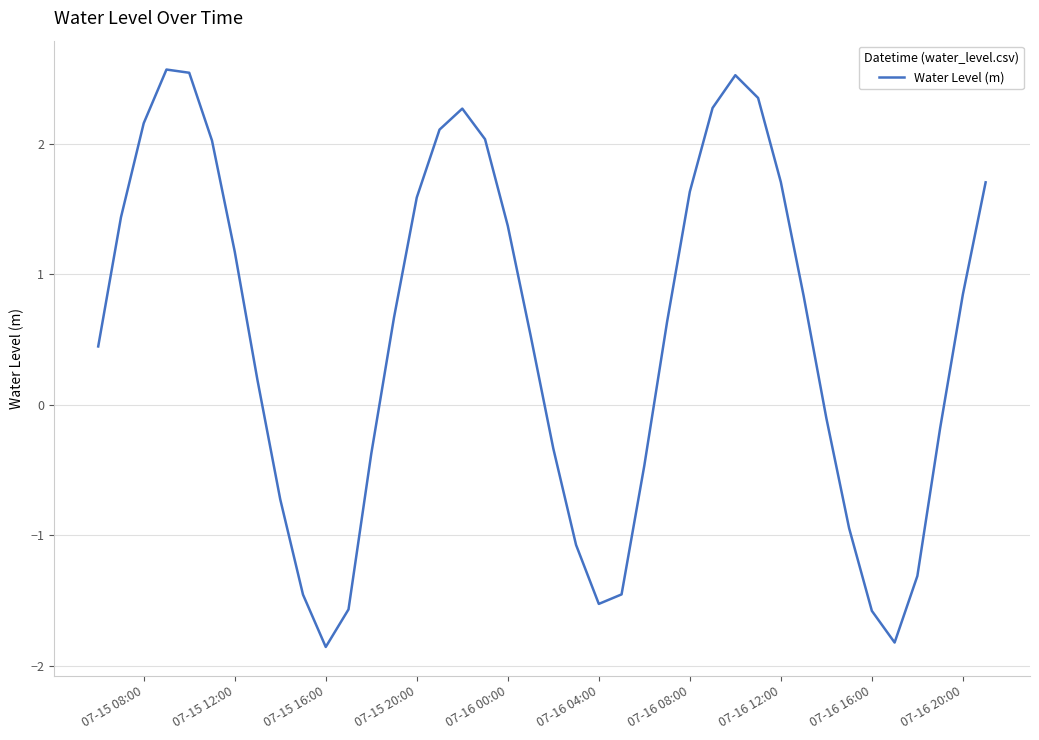

What is the greatest value displayed?

2.6